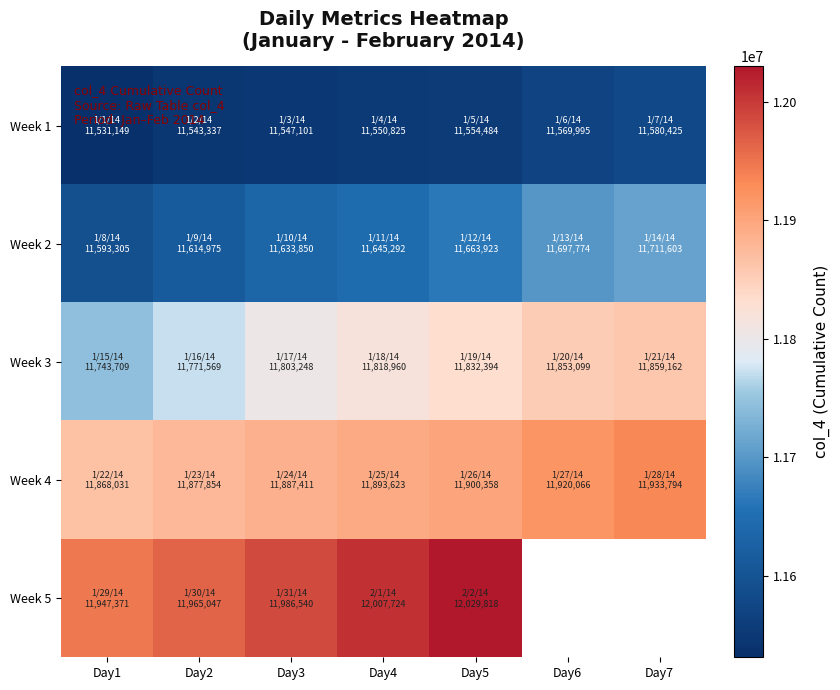

What is the sum of the Week 5 values at Day1 and Day5?

23977189.0